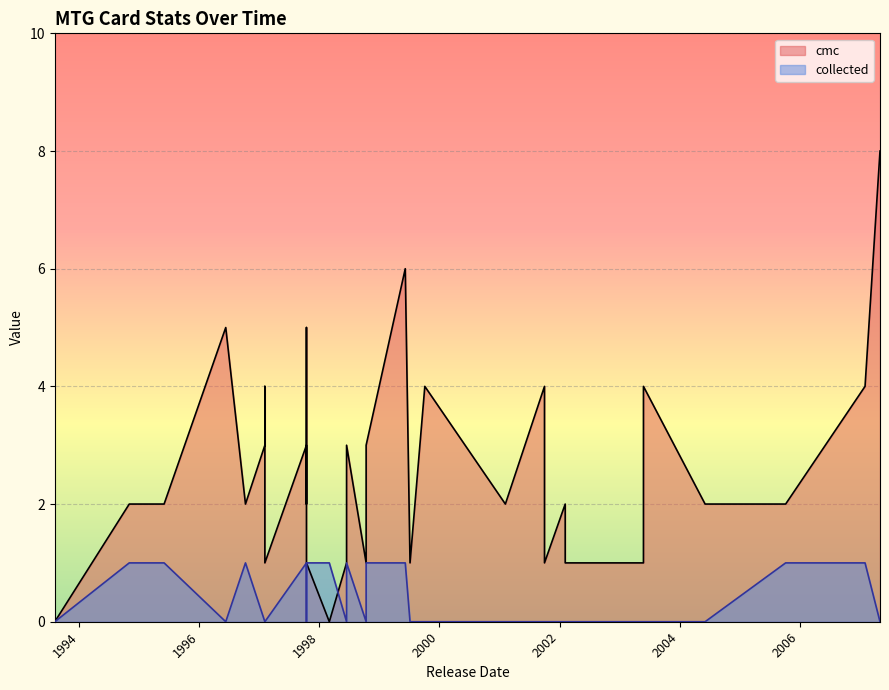

Is it true that cmc equals 1 at 2002-02-04?

False